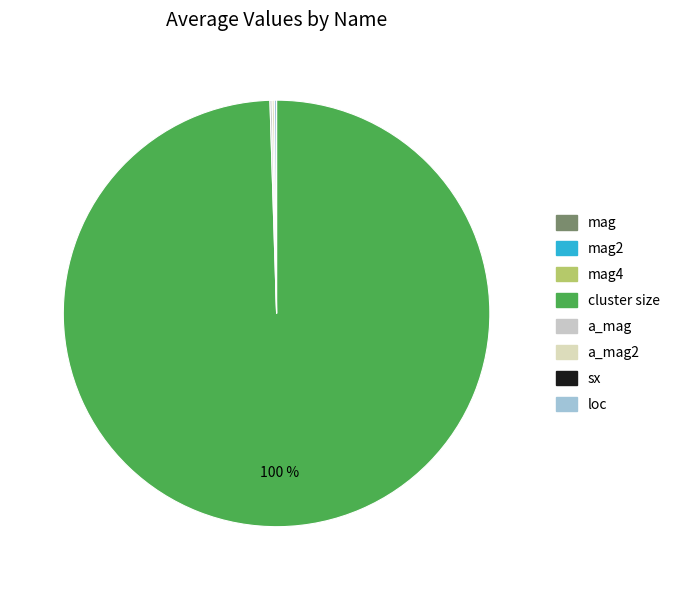

Which slice represents more than half of the pie?

cluster size